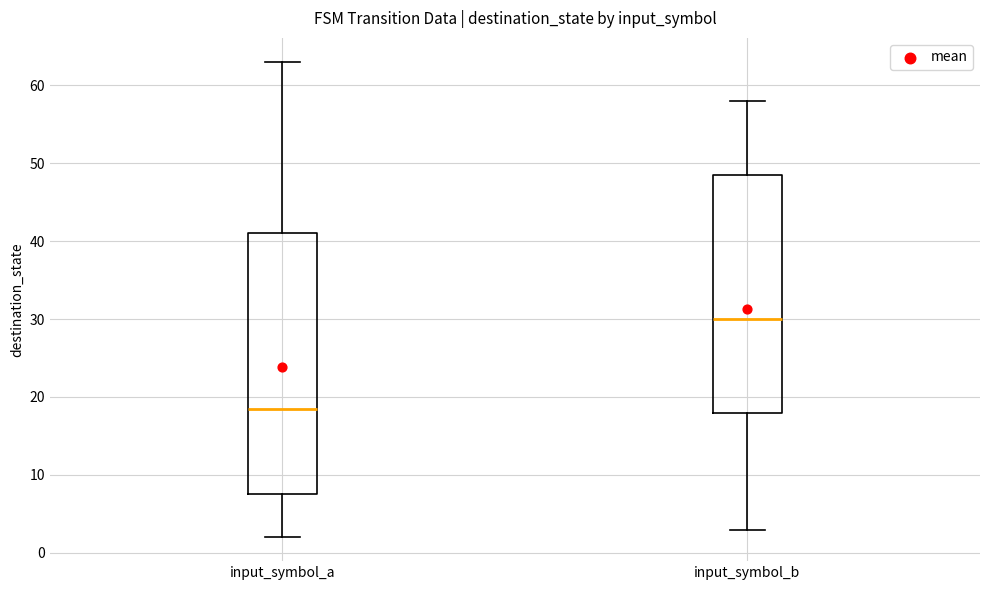

Where is the lower edge of the box for input_symbol_b on the y-axis? The values are not printed on the chart, so give them approximately, as read against the axis.

18